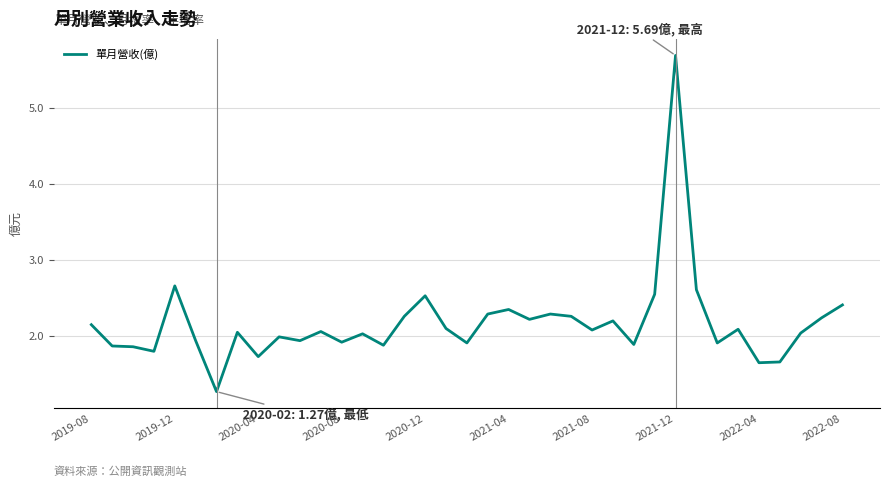

What is the maximum value shown in the chart?

5.7